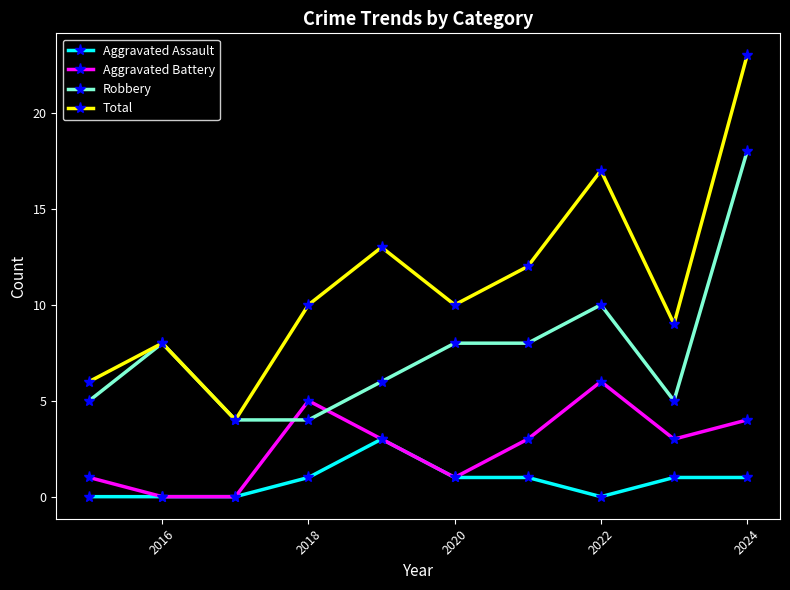

What is the maximum value shown in the chart?

23